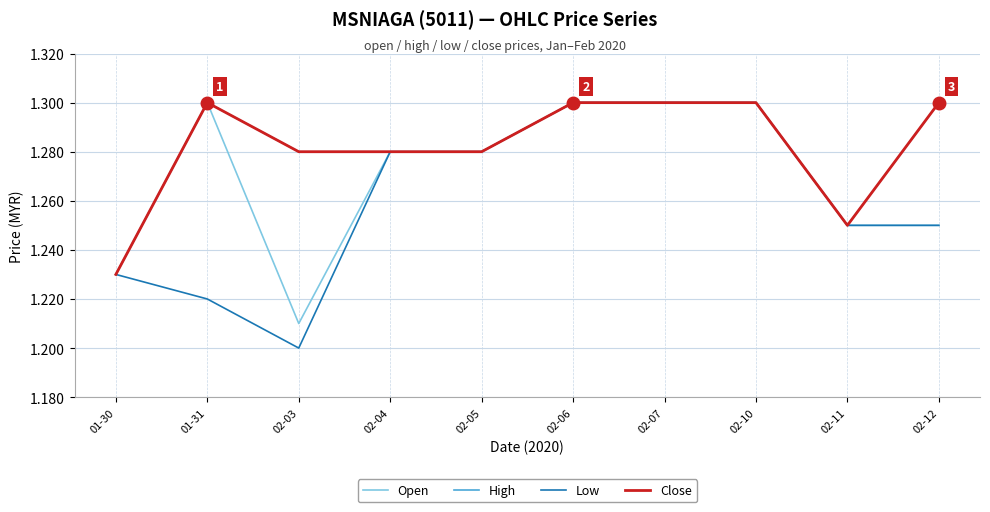

What is the minimum value for High?

1.2